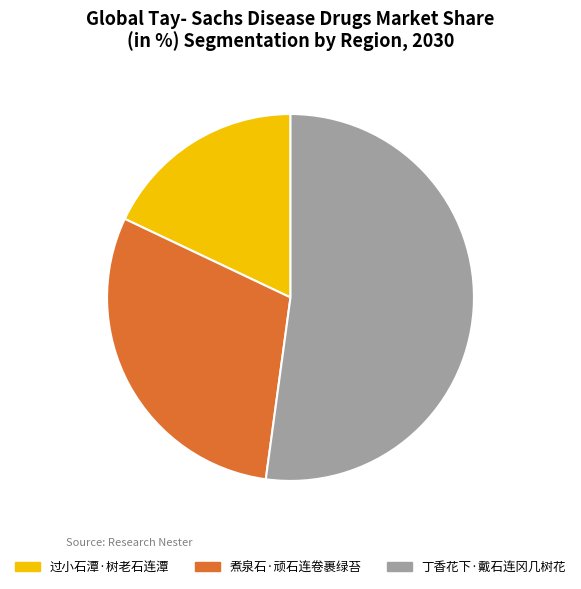

Combined, do 煮泉石·顽石连卷裹绿苔 and 过小石潭·树老石连潭 account for over 50%?

No